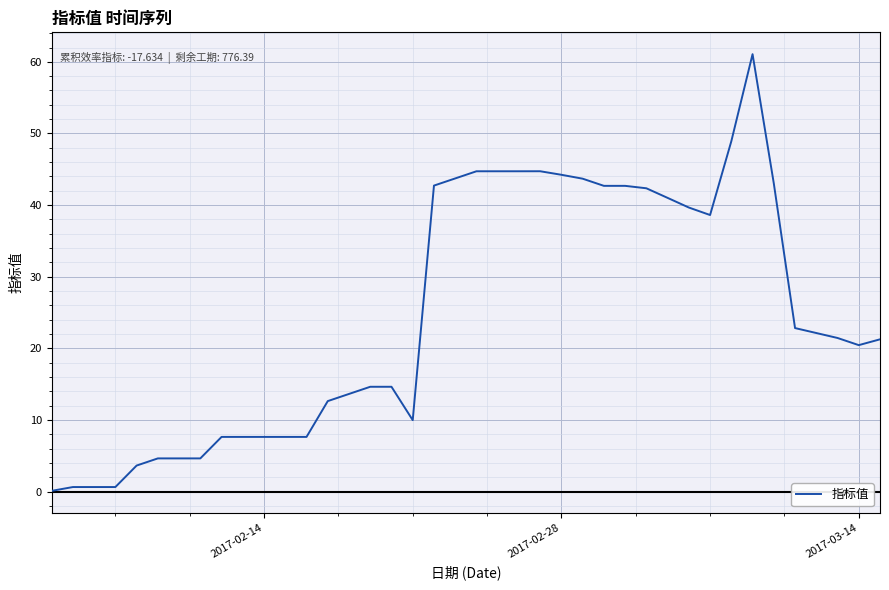

What is the difference between the maximum and minimum values?

61.0